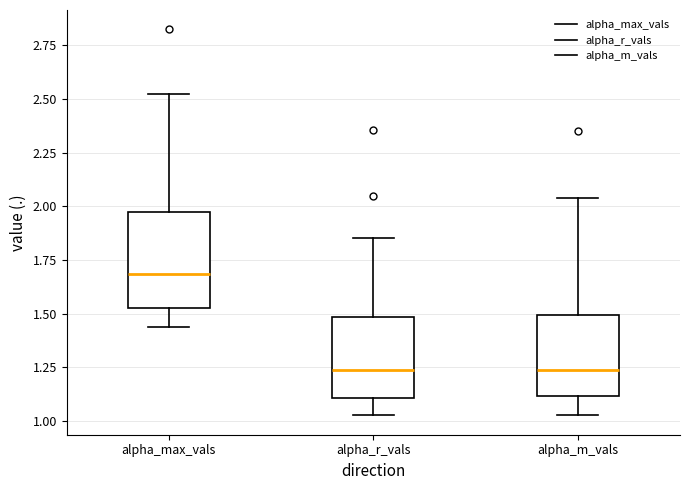

Reading left to right, transcribe this box plot: for each box, give where its median line is, the range the box spans, and where its two whiskers end, as read against the y-axis. The values are not printed on the chart, so give them approximately, as read against the axis.

alpha_max_vals: median 1.70, box 1.55 to 1.95, whiskers 1.45 to 2.50
alpha_r_vals: median 1.25, box 1.10 to 1.50, whiskers 1.05 to 1.85
alpha_m_vals: median 1.25, box 1.10 to 1.50, whiskers 1.05 to 2.05